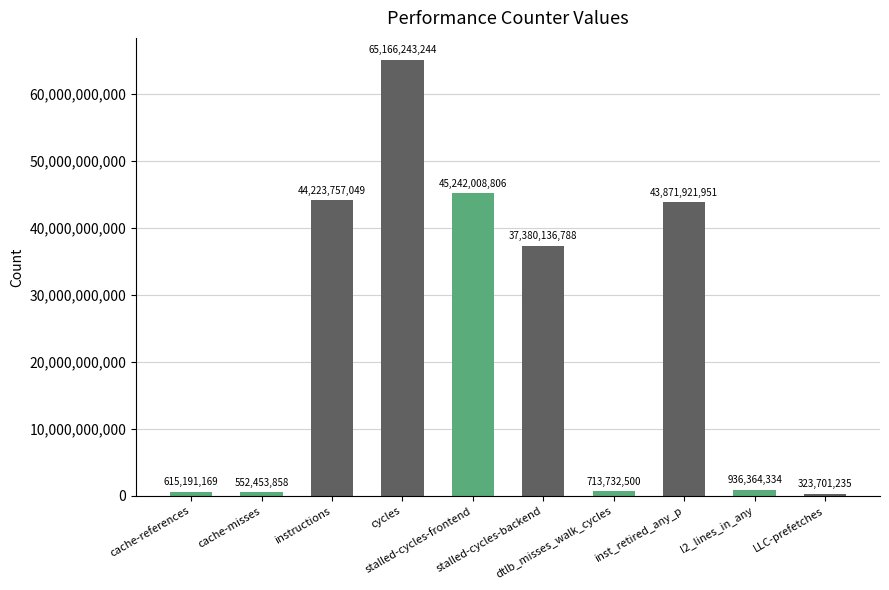

What is the approximate value at inst_retired_any_p, to the nearest 50?

43871921950